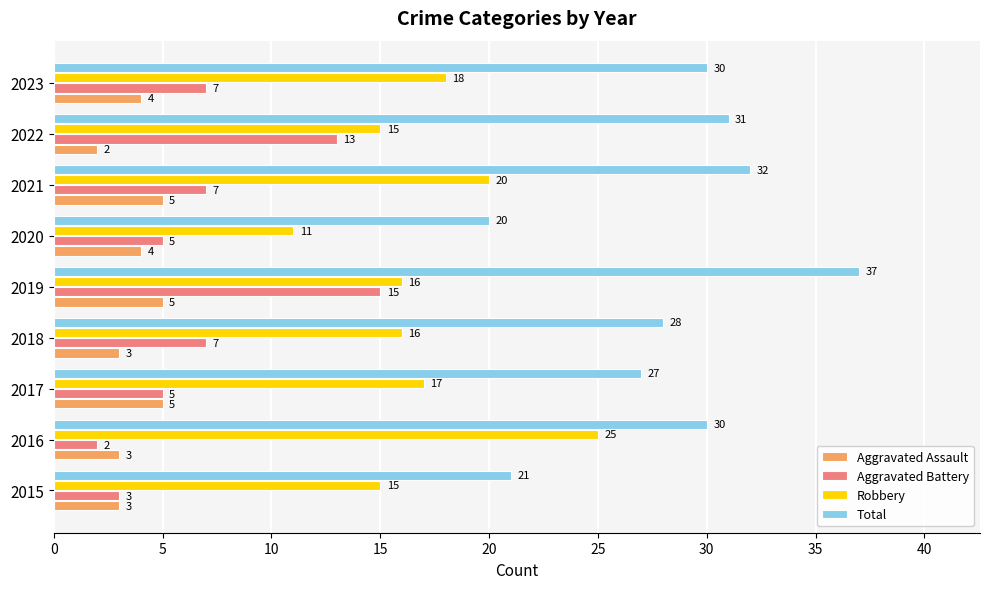

At which category is the sum across all series the highest?

2019